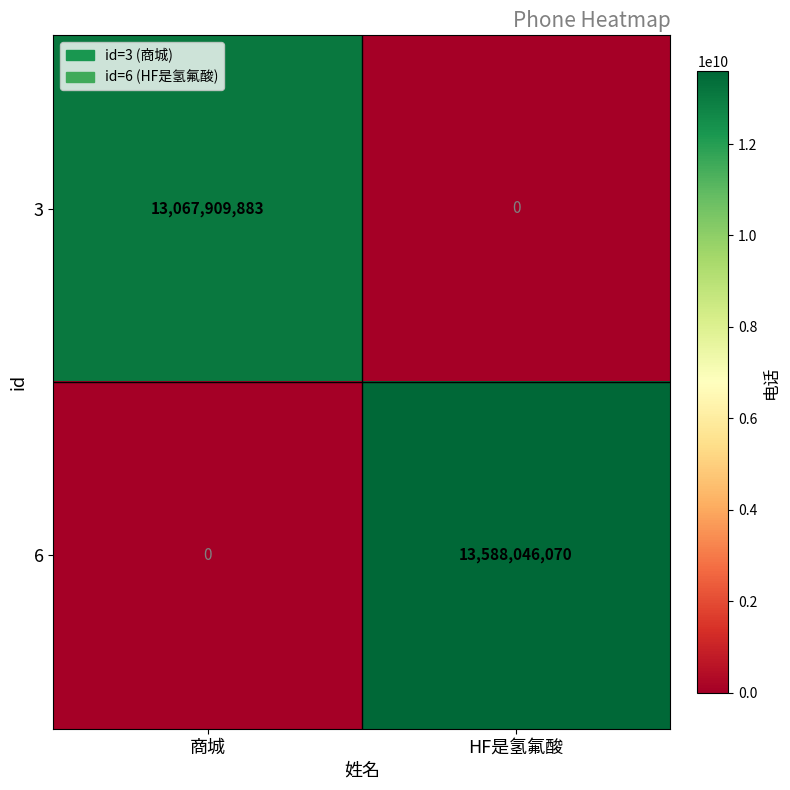

At HF是氢氟酸, list the series in order from smallest to largest.

3, 6